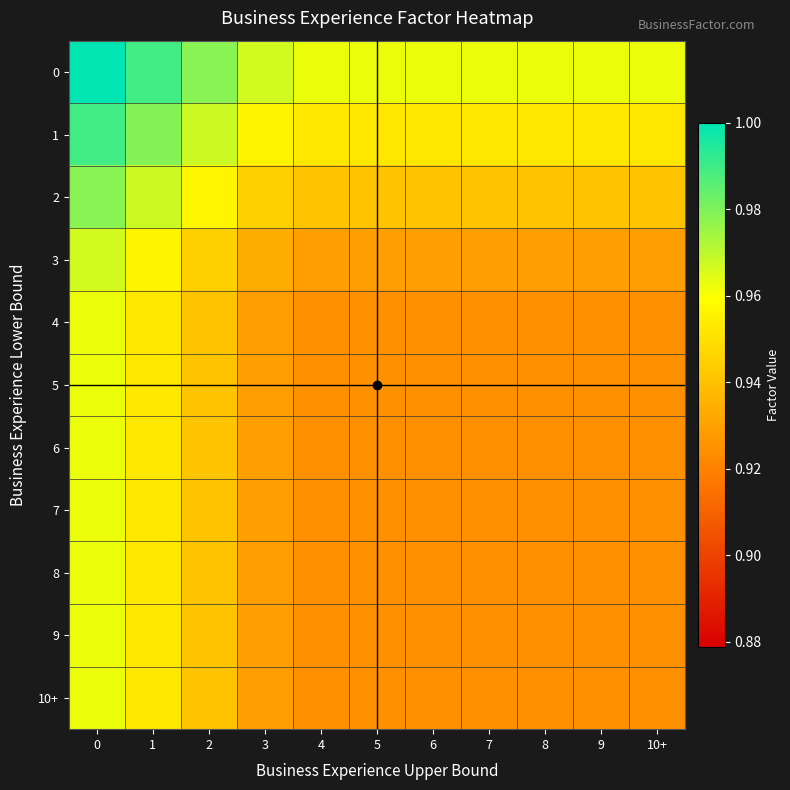

Reading left to right, list all the values displayed in this chart.

0: 0=1.0	1=1.0	2=1.0	3=1.0	4=1.0	5=1.0	6=1.0	7=1.0	8=1.0	9=1.0	10+=1.0
1: 0=1.0	1=1.0	2=1.0	3=1.0	4=1.0	5=1.0	6=1.0	7=1.0	8=1.0	9=1.0	10+=1.0
2: 0=1.0	1=1.0	2=1.0	3=0.9	4=0.9	5=0.9	6=0.9	7=0.9	8=0.9	9=0.9	10+=0.9
3: 0=1.0	1=1.0	2=0.9	3=0.9	4=0.9	5=0.9	6=0.9	7=0.9	8=0.9	9=0.9	10+=0.9
4: 0=1.0	1=1.0	2=0.9	3=0.9	4=0.9	5=0.9	6=0.9	7=0.9	8=0.9	9=0.9	10+=0.9
5: 0=1.0	1=1.0	2=0.9	3=0.9	4=0.9	5=0.9	6=0.9	7=0.9	8=0.9	9=0.9	10+=0.9
6: 0=1.0	1=1.0	2=0.9	3=0.9	4=0.9	5=0.9	6=0.9	7=0.9	8=0.9	9=0.9	10+=0.9
7: 0=1.0	1=1.0	2=0.9	3=0.9	4=0.9	5=0.9	6=0.9	7=0.9	8=0.9	9=0.9	10+=0.9
8: 0=1.0	1=1.0	2=0.9	3=0.9	4=0.9	5=0.9	6=0.9	7=0.9	8=0.9	9=0.9	10+=0.9
9: 0=1.0	1=1.0	2=0.9	3=0.9	4=0.9	5=0.9	6=0.9	7=0.9	8=0.9	9=0.9	10+=0.9
10+: 0=1.0	1=1.0	2=0.9	3=0.9	4=0.9	5=0.9	6=0.9	7=0.9	8=0.9	9=0.9	10+=0.9